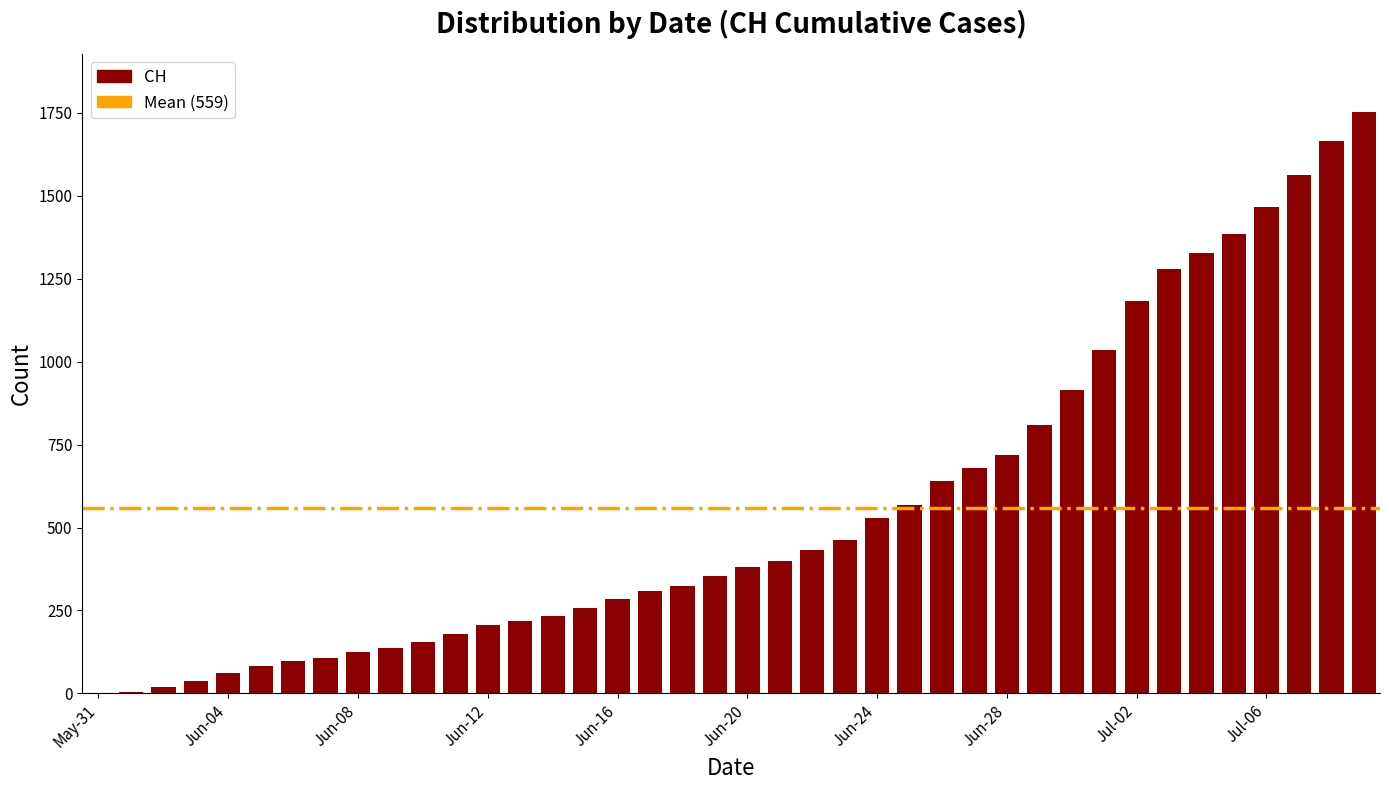

What is the sum of all values?

22378